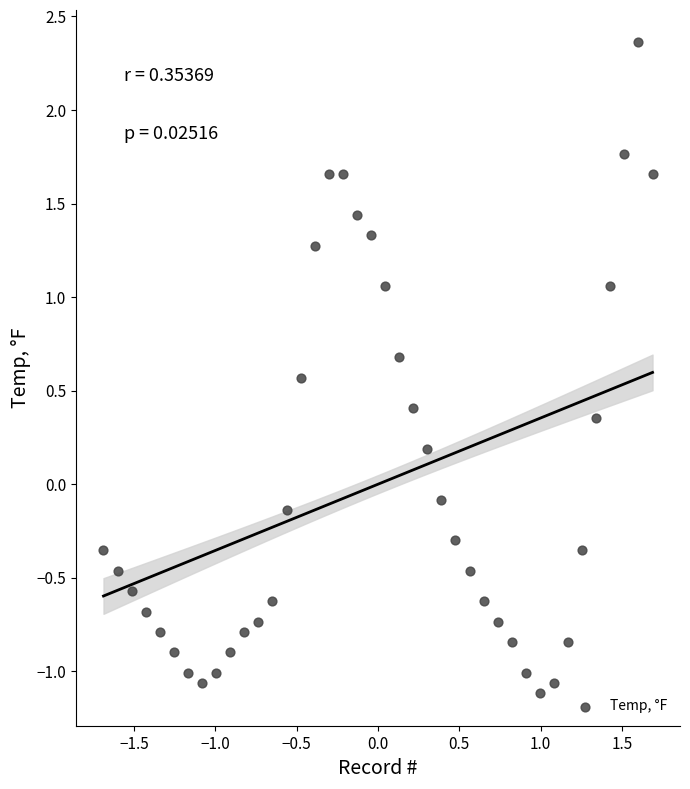

What is the range of Y values (max minus min)?

3.5